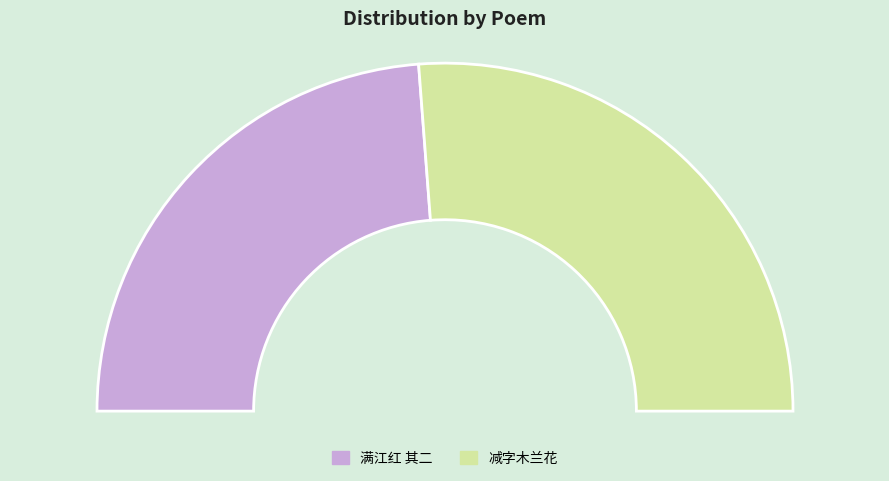

Rank the categories by value from lowest to highest.

满江红 其二 一九八四年三月十七日在广州中国大酒店欢度九十诞辰, 减字木兰花 小弟邀集去戴家浜欢度国庆